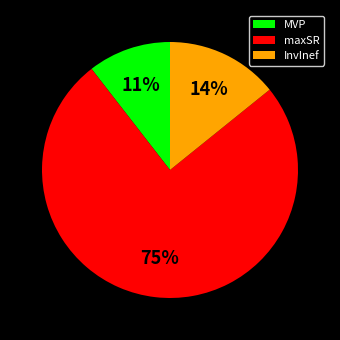

Combined, do maxSR and InvInef account for over 50%?

Yes